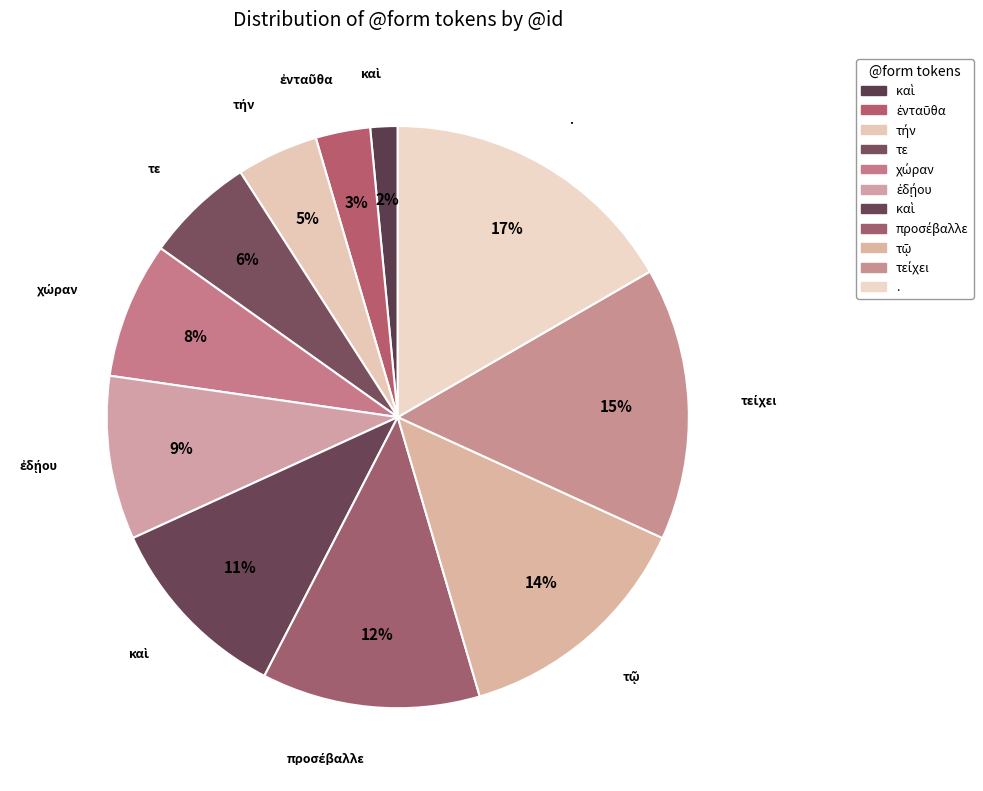

How many segments does this pie chart have?

11